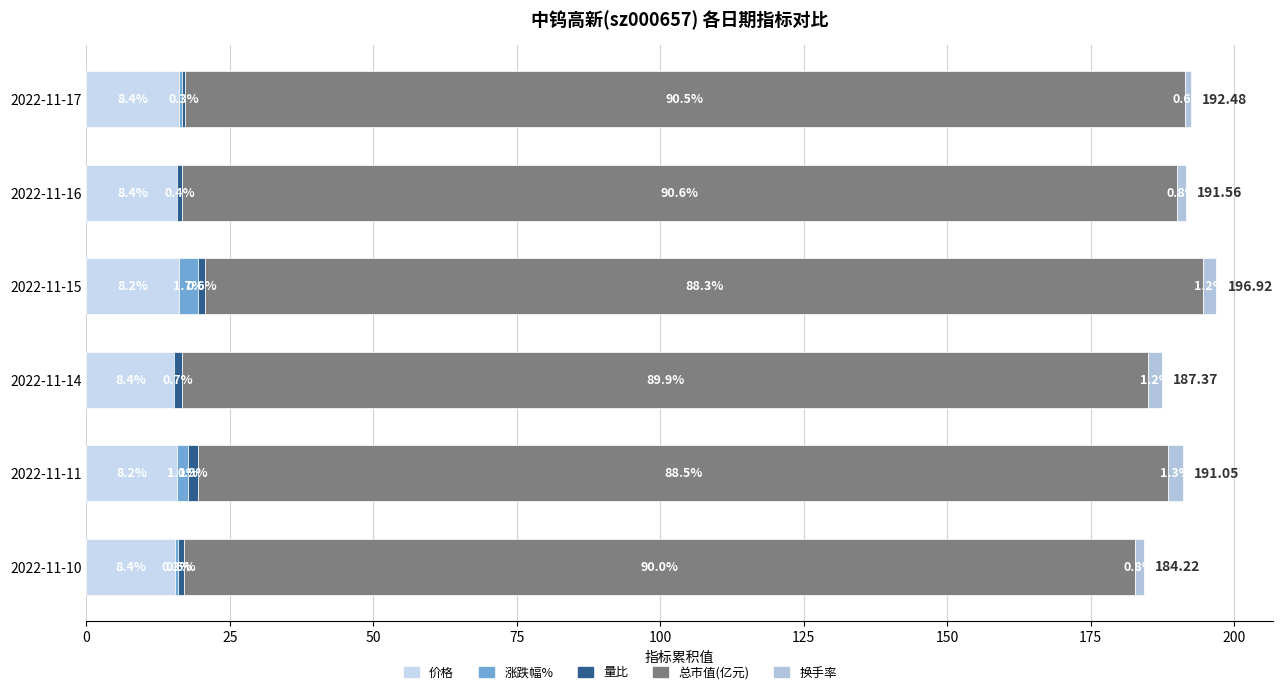

Is it true that 价格 equals 25.1 at 2022-11-11?

False